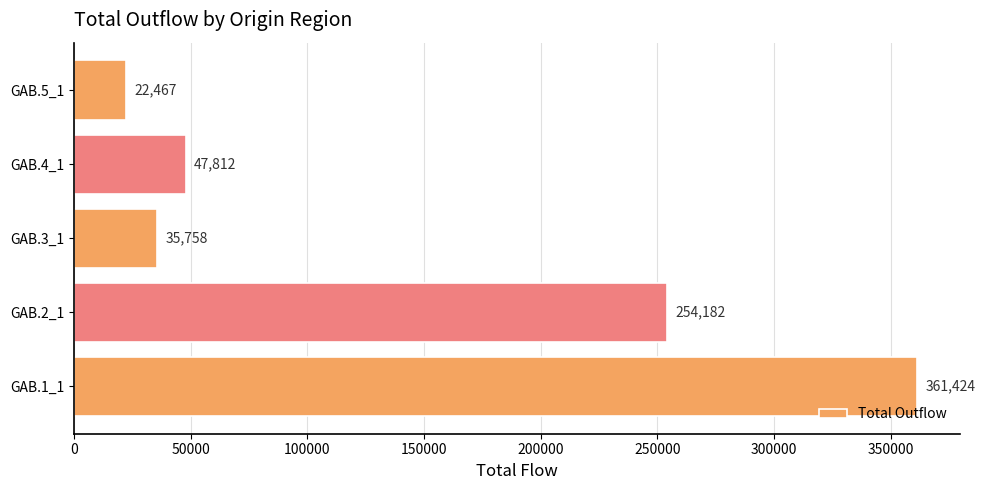

What is the greatest value displayed?

361424